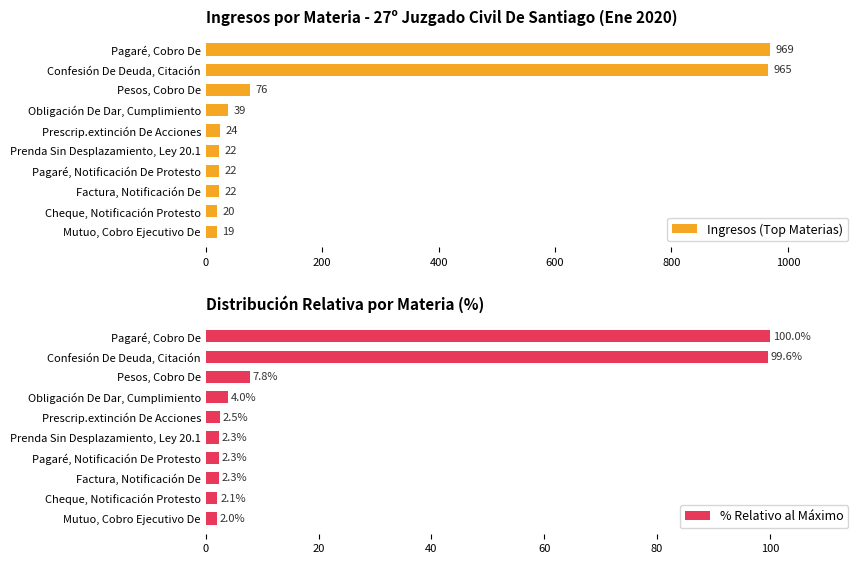

What is the greatest value displayed?

969.0